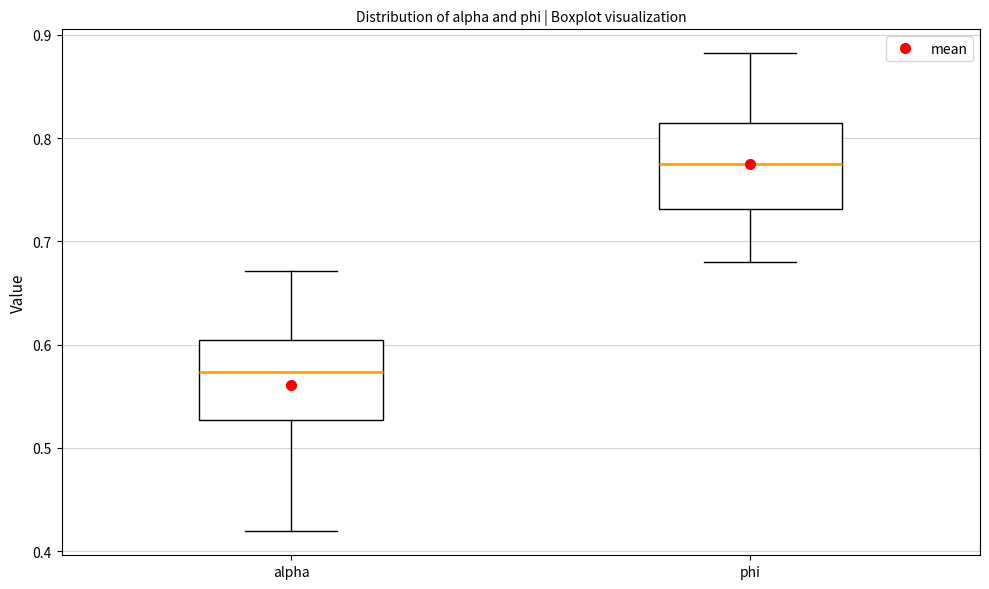

Reading left to right, transcribe this box plot: for each box, give where its median line is, the range the box spans, and where its two whiskers end, as read against the y-axis. The values are not printed on the chart, so give them approximately, as read against the axis.

alpha: median 0.57, box 0.53 to 0.60, whiskers 0.42 to 0.67
phi: median 0.77, box 0.73 to 0.81, whiskers 0.68 to 0.88